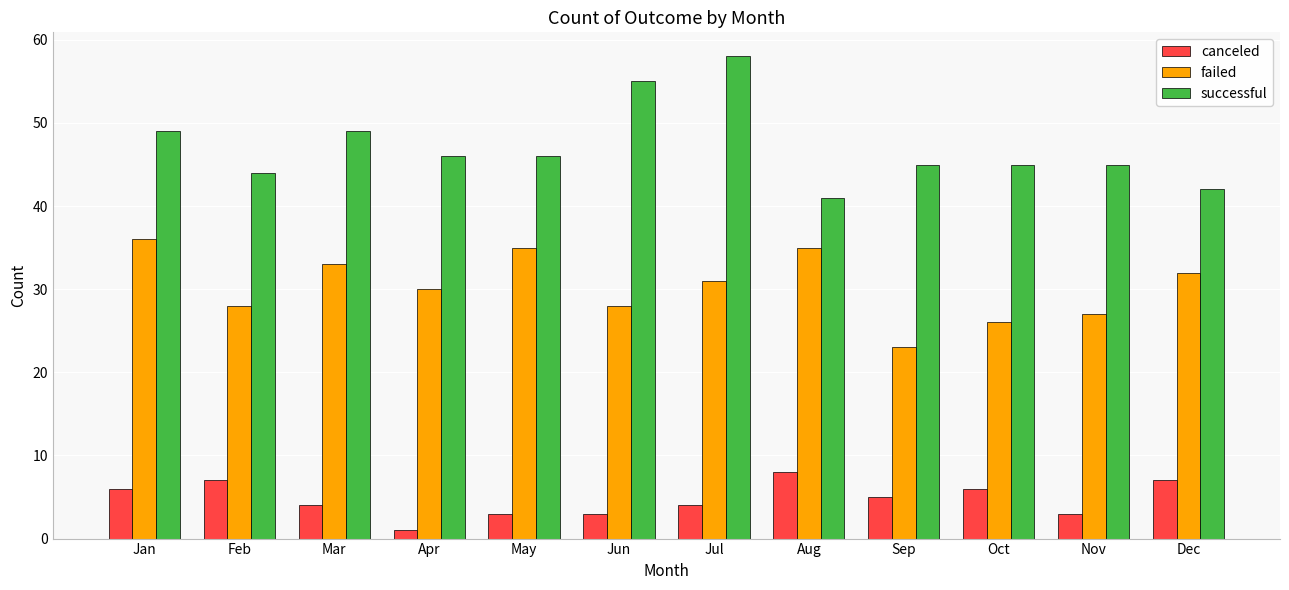

What is the value of the successful bar at the 2nd from the left?

44